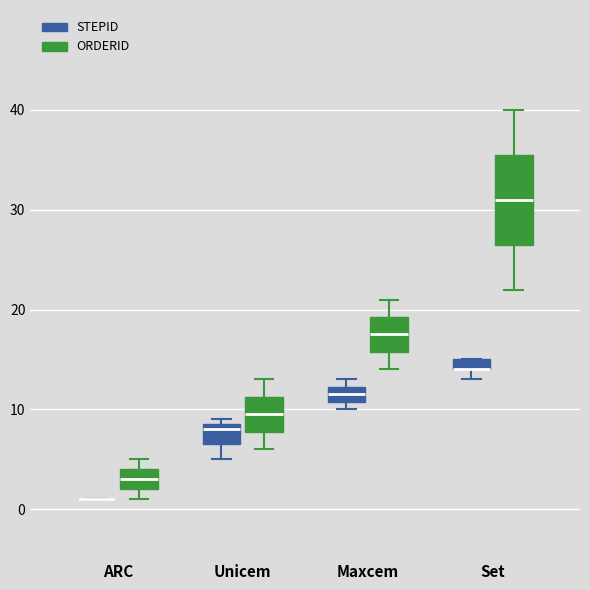

Comparing the boxes themselves (not the whiskers), which one is the tallest?

Set (ORDERID)